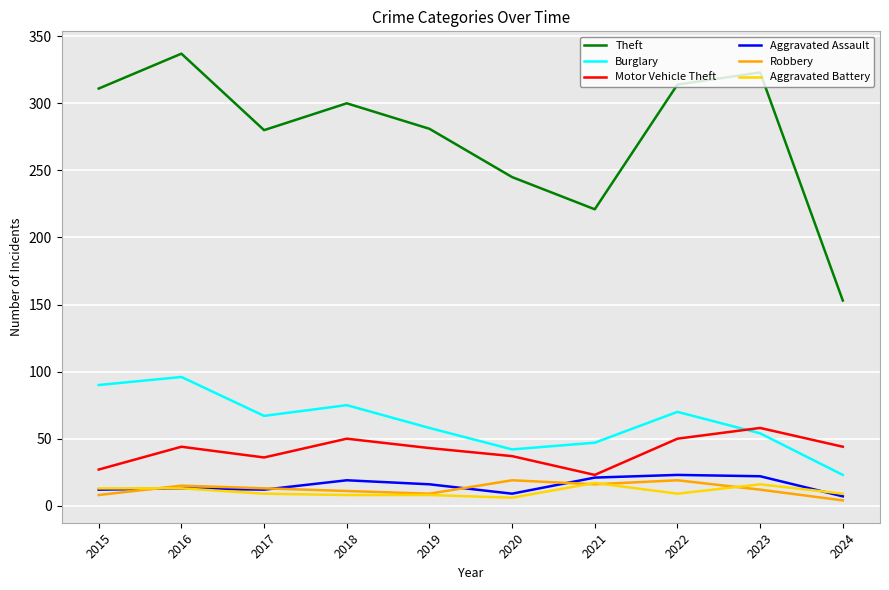

Does the chart have visible grid lines?

Yes